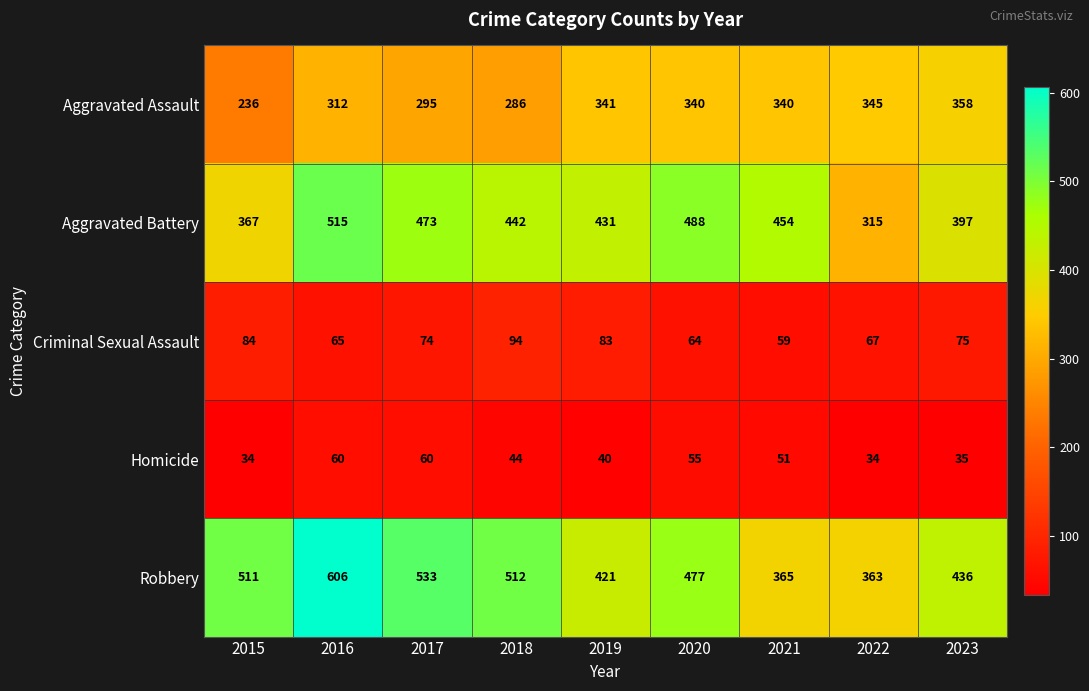

At which label does Aggravated Battery first exceed 442?

2016